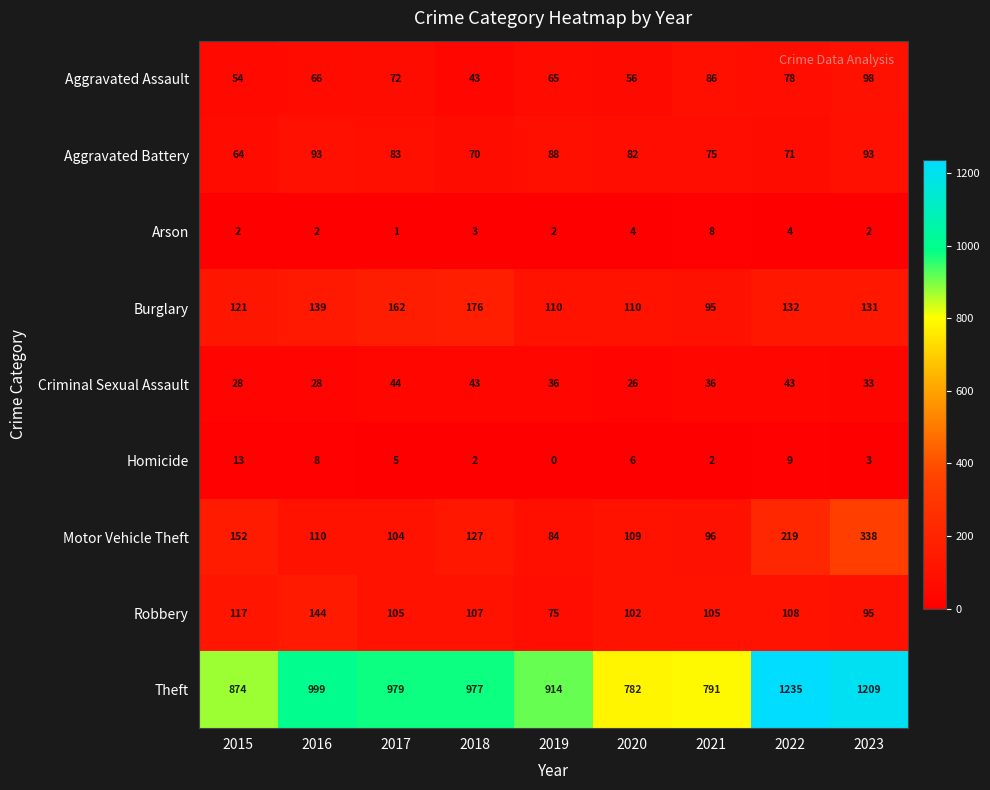

The value of Robbery at 2015 is 28. True or false?

False